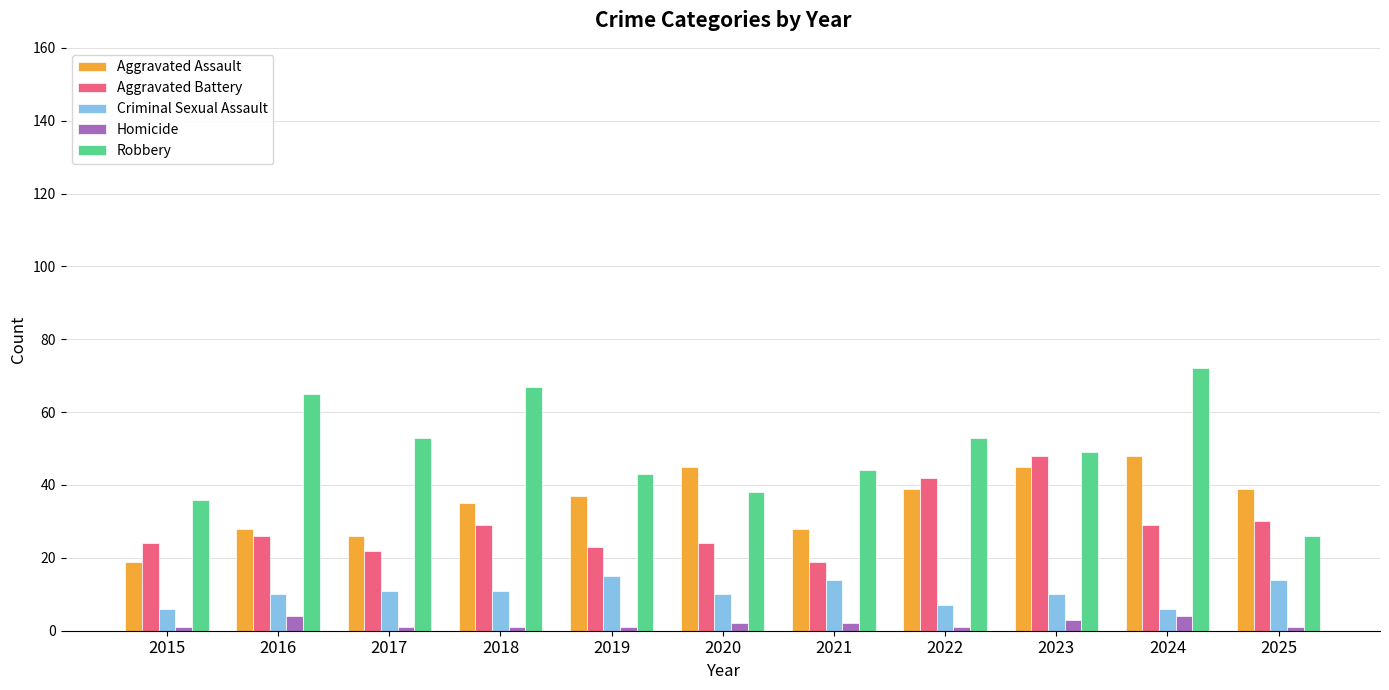

Reading right to left, what are all the values shown in this chart?

Aggravated Assault: 39	48	45	39	28	45	37	35	26	28	19
Aggravated Battery: 30	29	48	42	19	24	23	29	22	26	24
Criminal Sexual Assault: 14	6	10	7	14	10	15	11	11	10	6
Homicide: 1	4	3	1	2	2	1	1	1	4	1
Robbery: 26	72	49	53	44	38	43	67	53	65	36